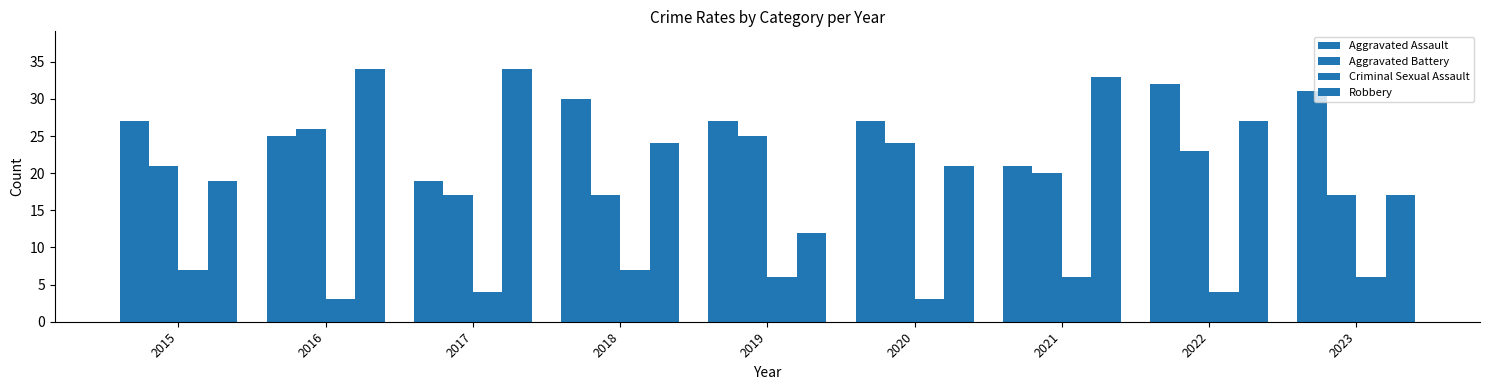

Count the number of data series in this chart.

4